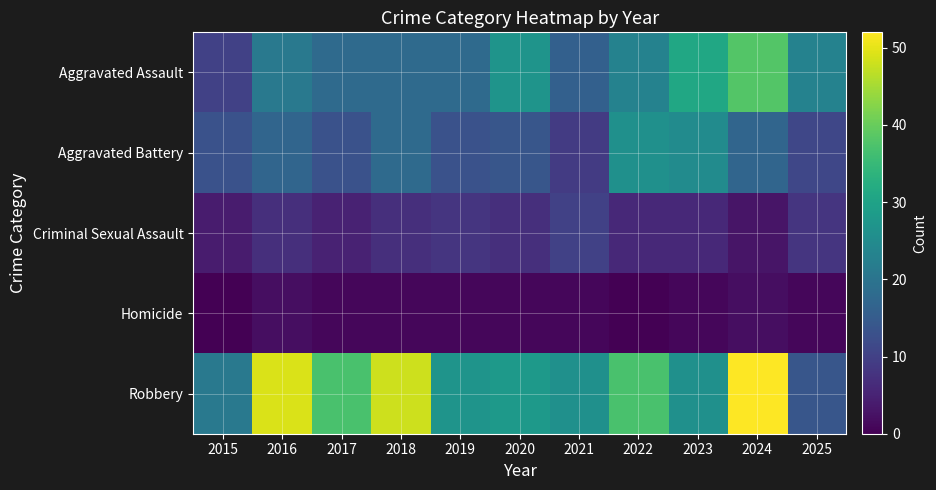

Which category has the lowest value across all series?

2015